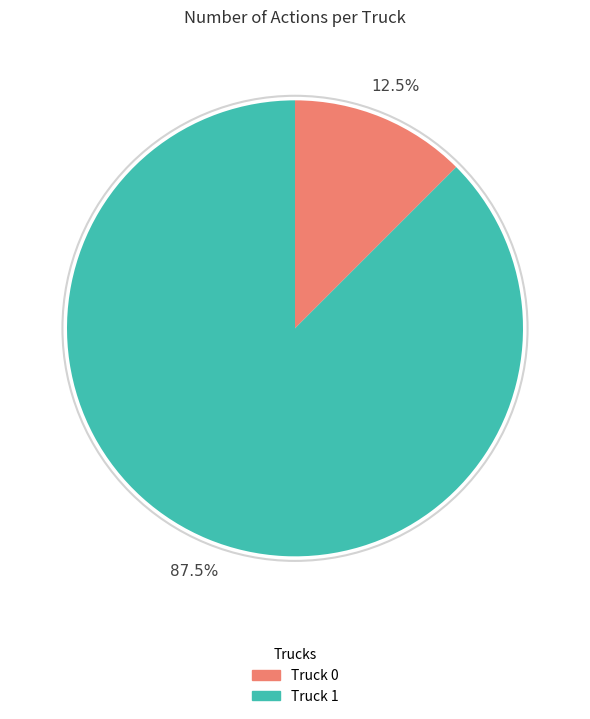

Combined, do Truck 1 and Truck 0 account for over 50%?

Yes